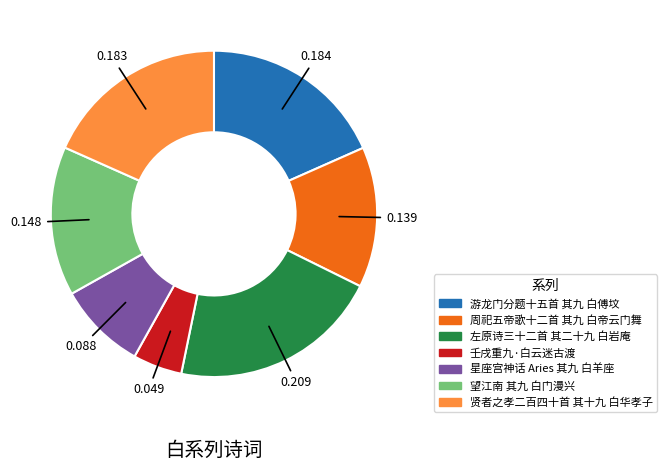

Is the sum of 左原诗三十二首 其二十九 白岩庵 and 游龙门分题十五首 其九 白傅坟 greater than half?

No